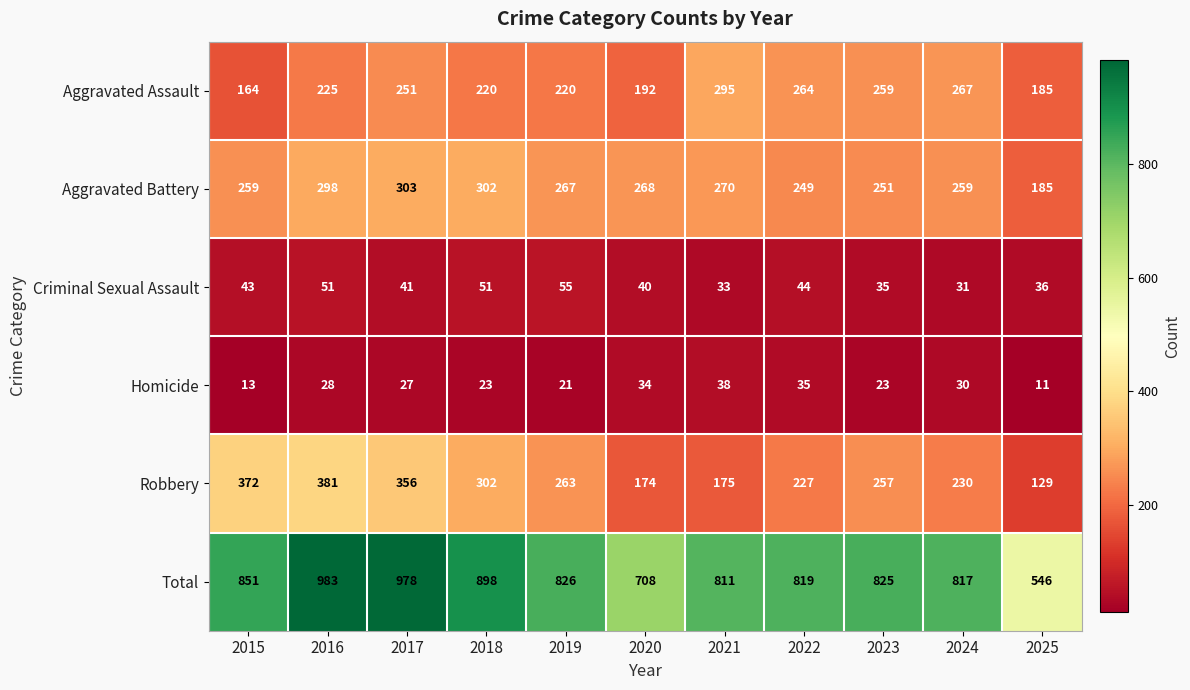

What is the difference between the second highest and second lowest values in the Aggravated Assault series?

82